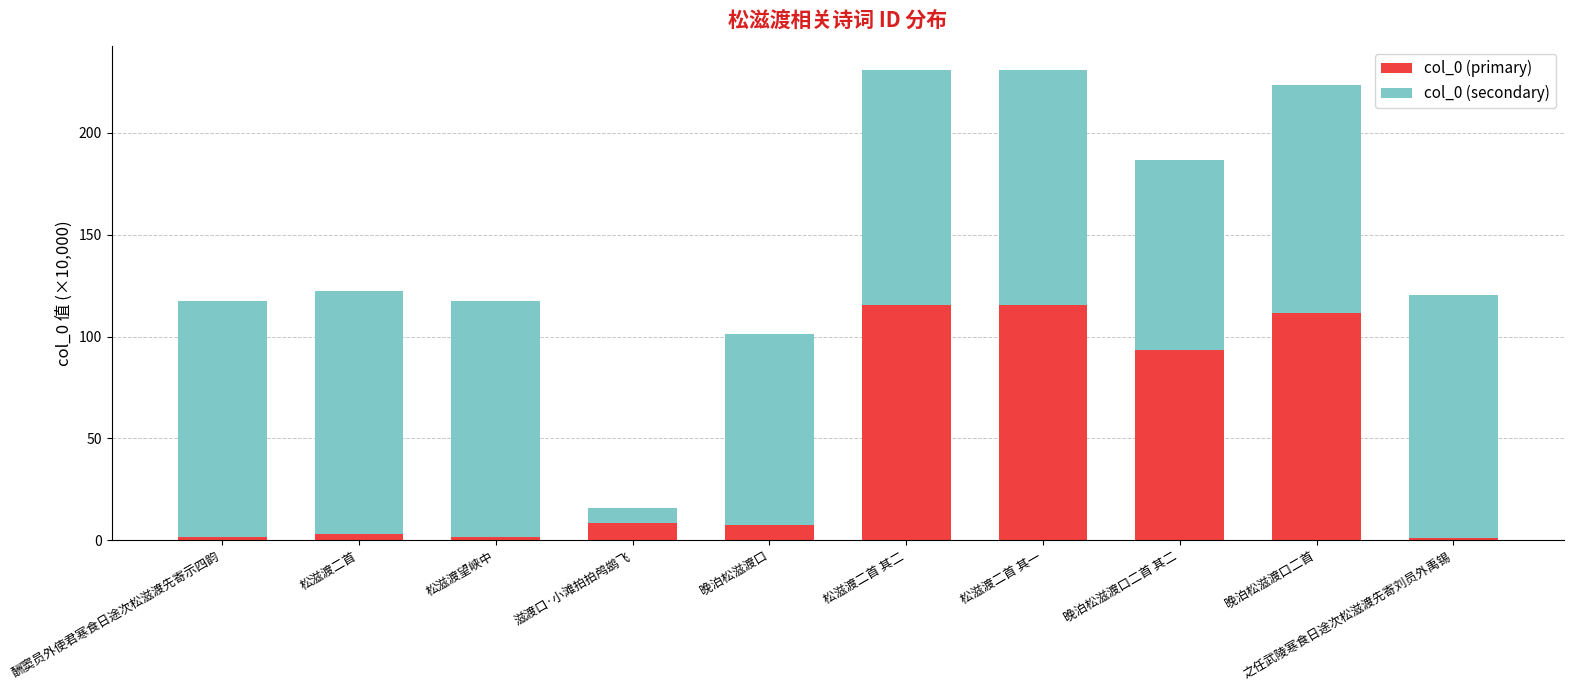

Read the col_0 (primary) value at 松滋渡二首.

2.9